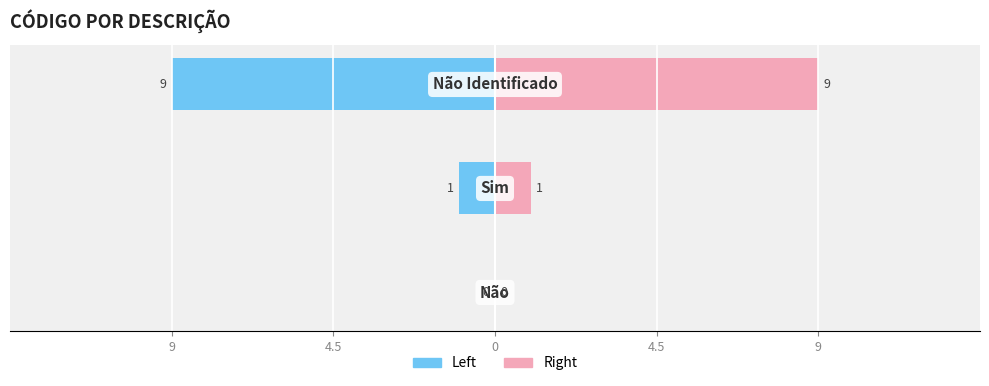

What is the sum of all Código (left) values?

-10